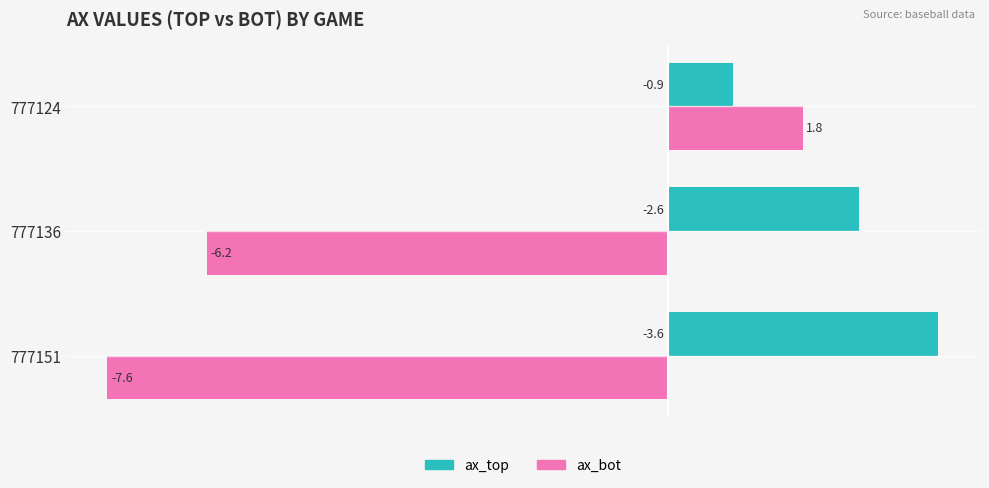

What is the minimum value shown in the chart?

-7.6